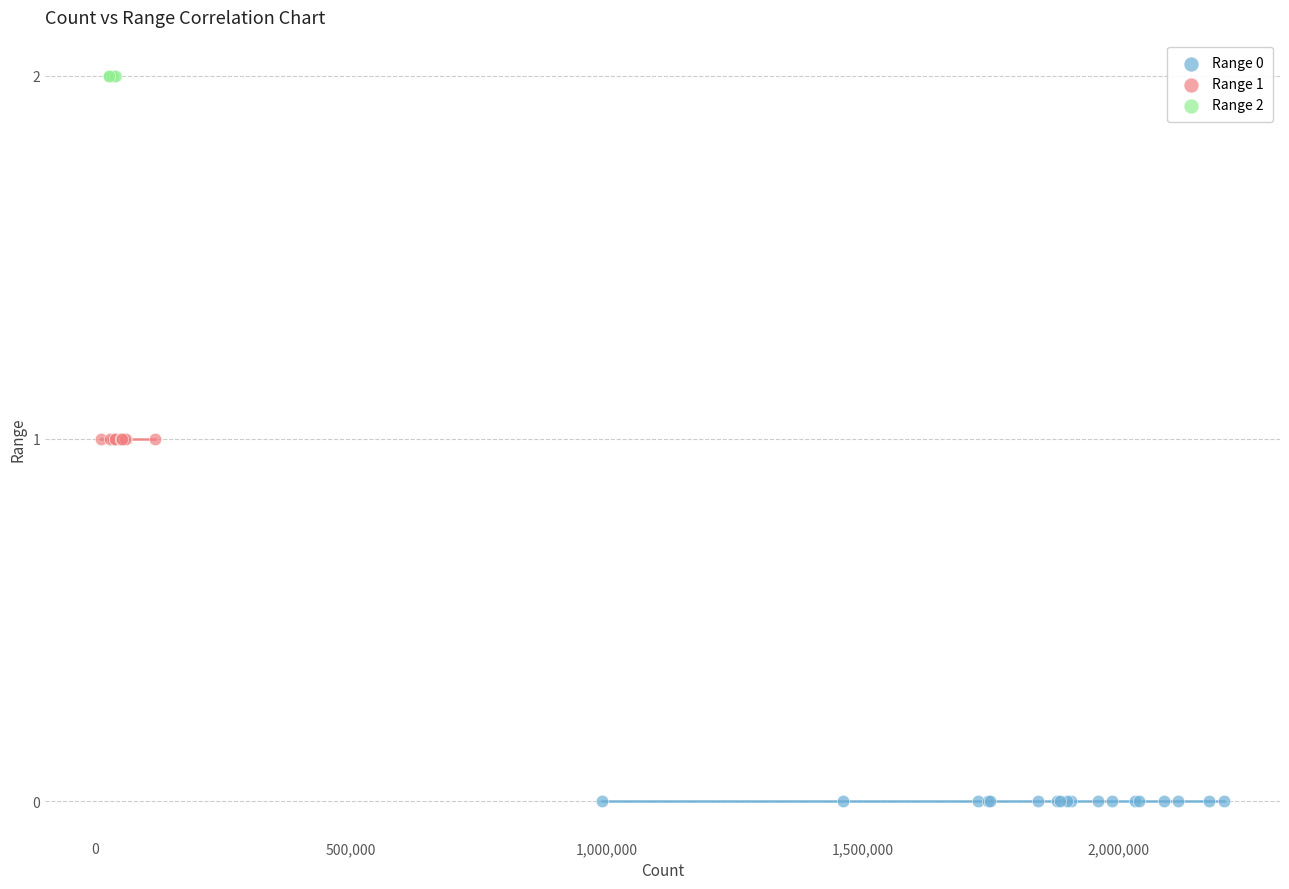

Which series reaches the maximum Y coordinate?

Range 2